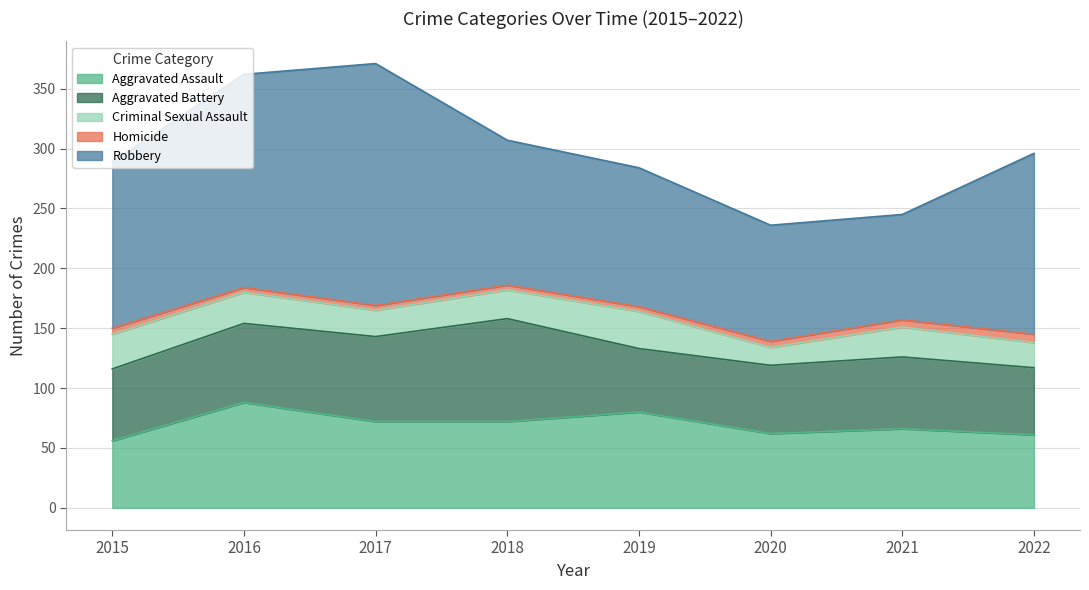

True or false: Aggravated Battery has more than 1 interior local peaks.

True